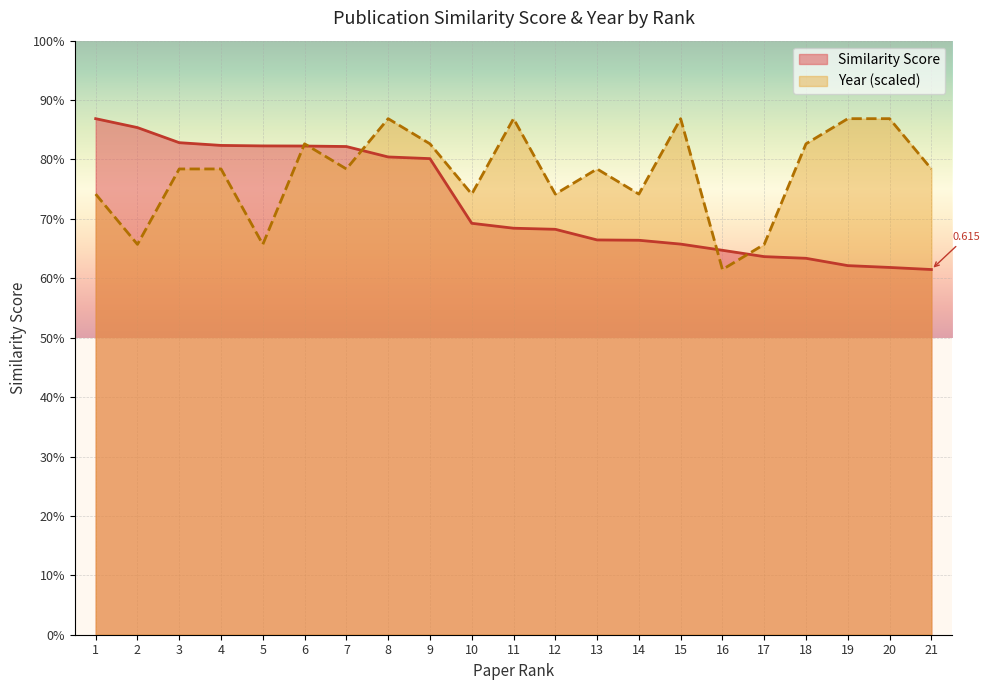

Which label corresponds to the largest value in the chart?

1